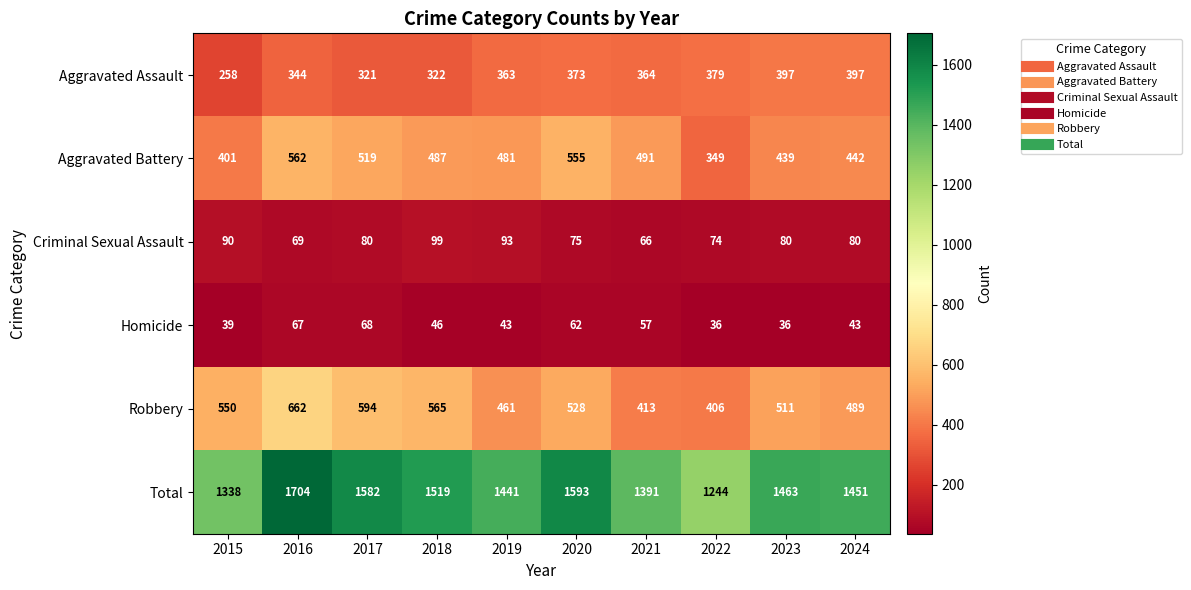

What is the difference between the maximum and minimum values in the Criminal Sexual Assault series?

33